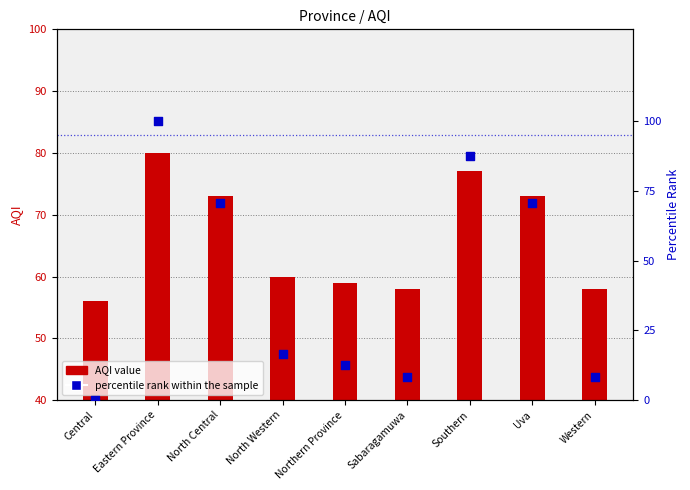

Which series has the largest Y range (max minus min)?

percentile rank within the sample